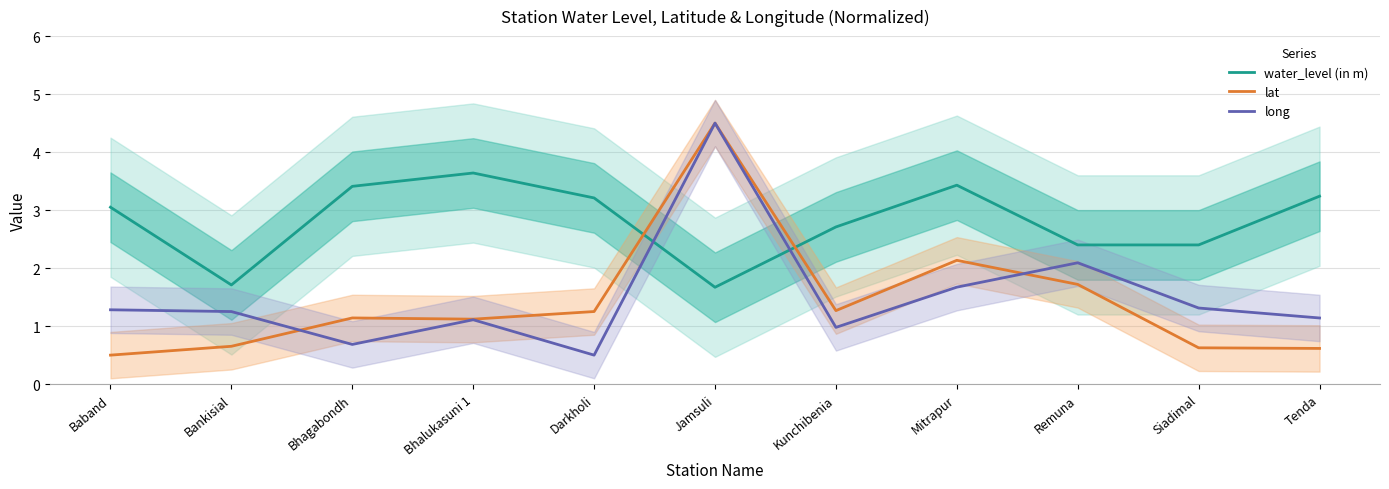

True or false: water_level (in m) has a value of 1.7 at Jamsuli.

True